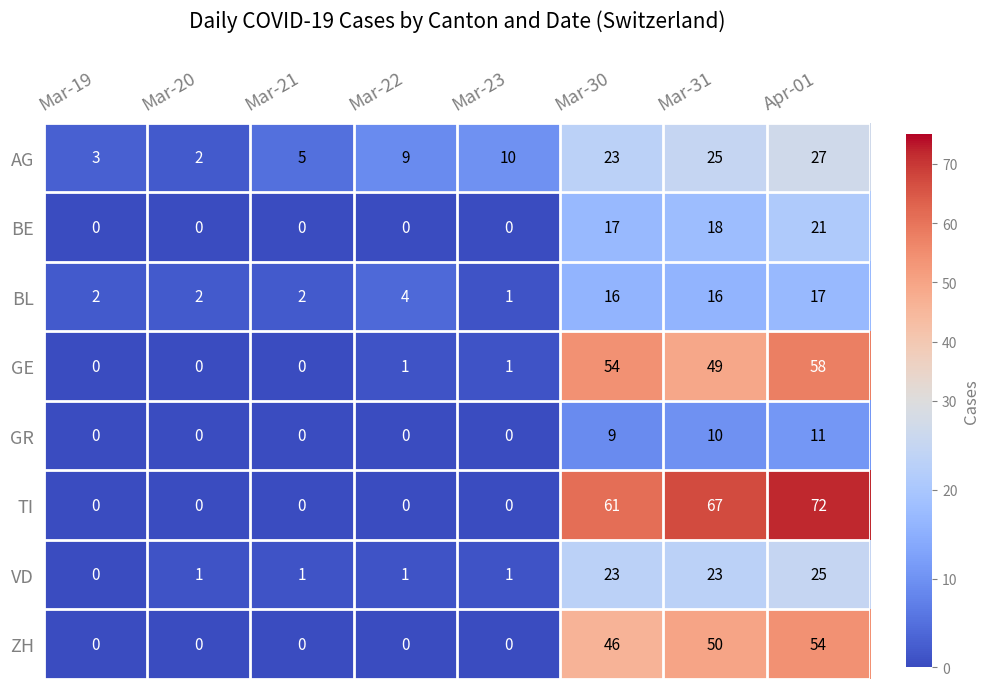

Is it true that TI equals 0 at Mar-22?

True